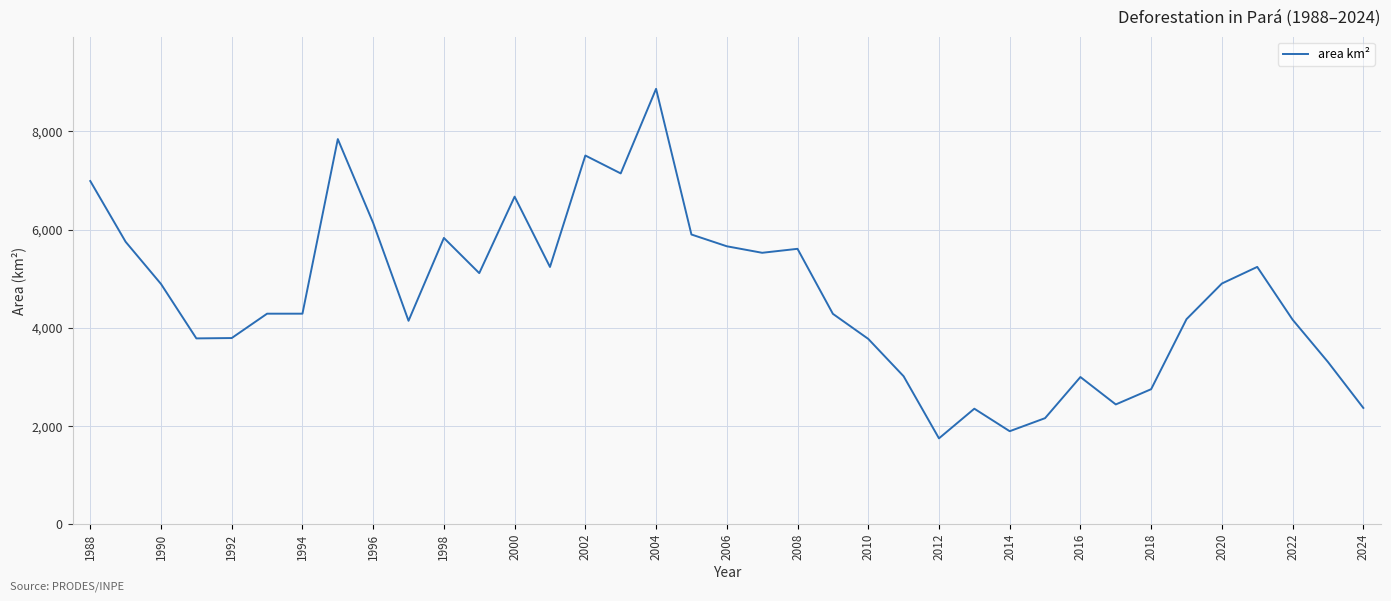

What is the smallest value displayed?

1741